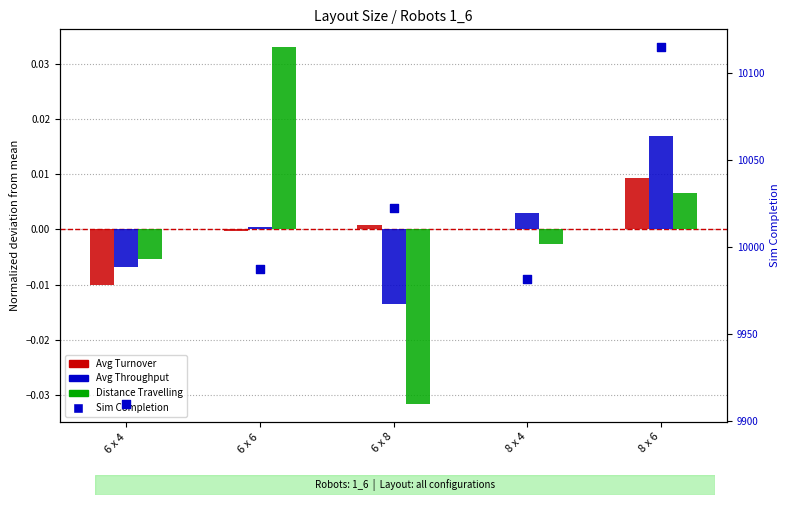

Which series reaches the minimum Y coordinate?

Distance Travelling